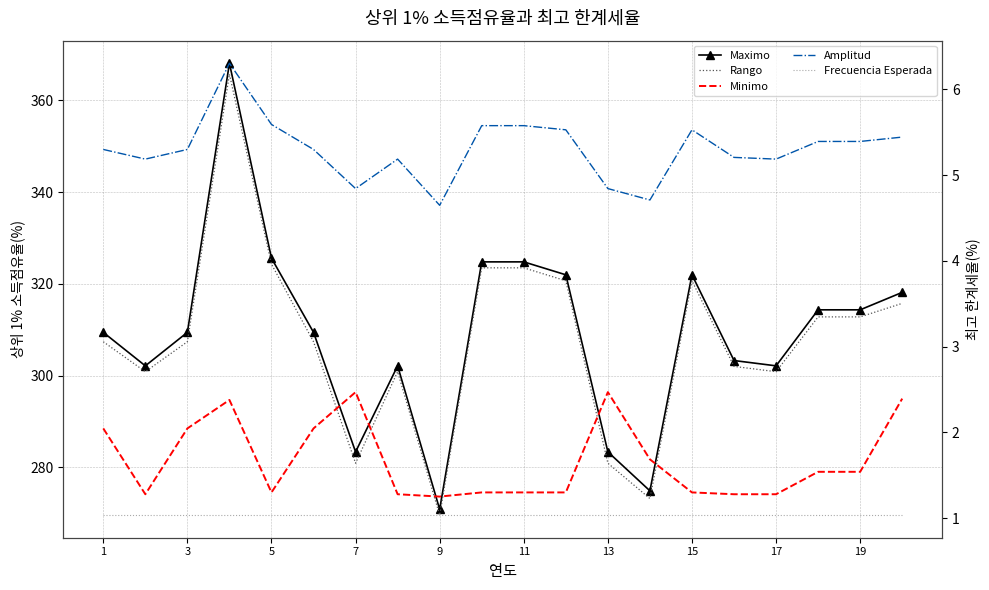

What is the smallest value displayed?

1.0